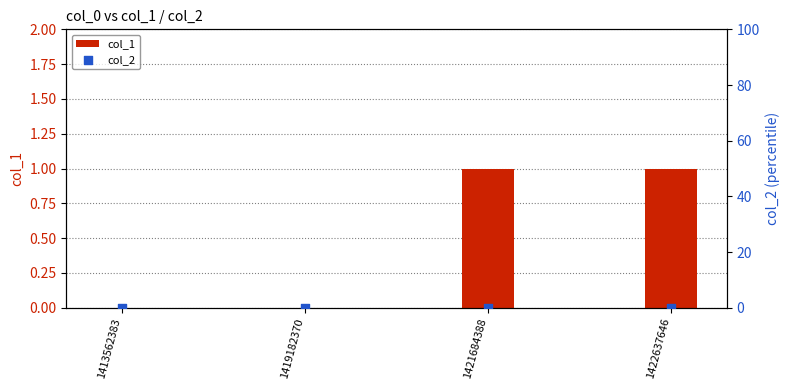

Which series has the largest total across all categories?

col_1